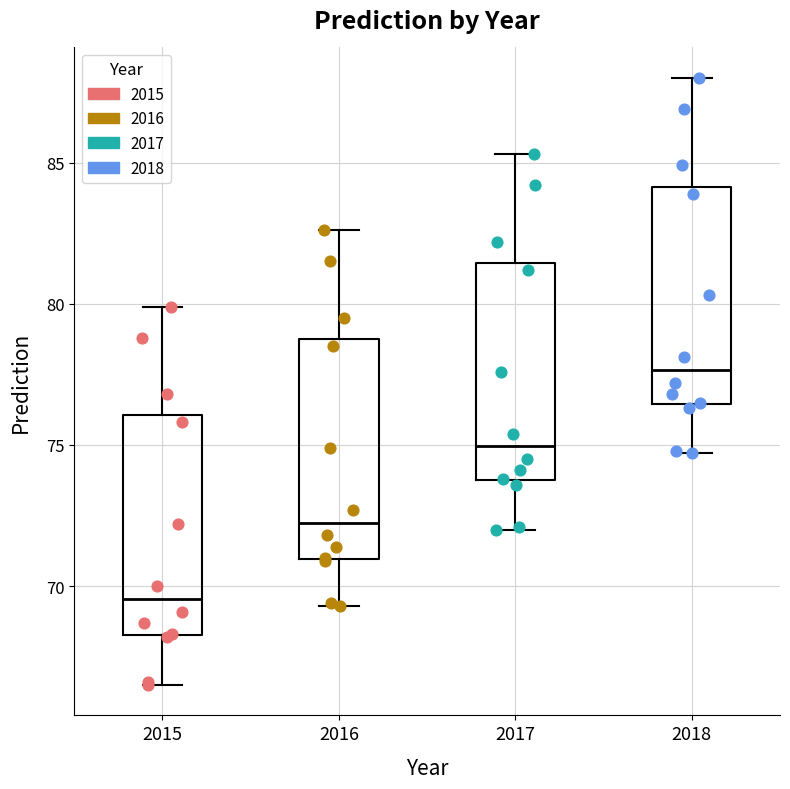

Which box's median line is the highest?

2018